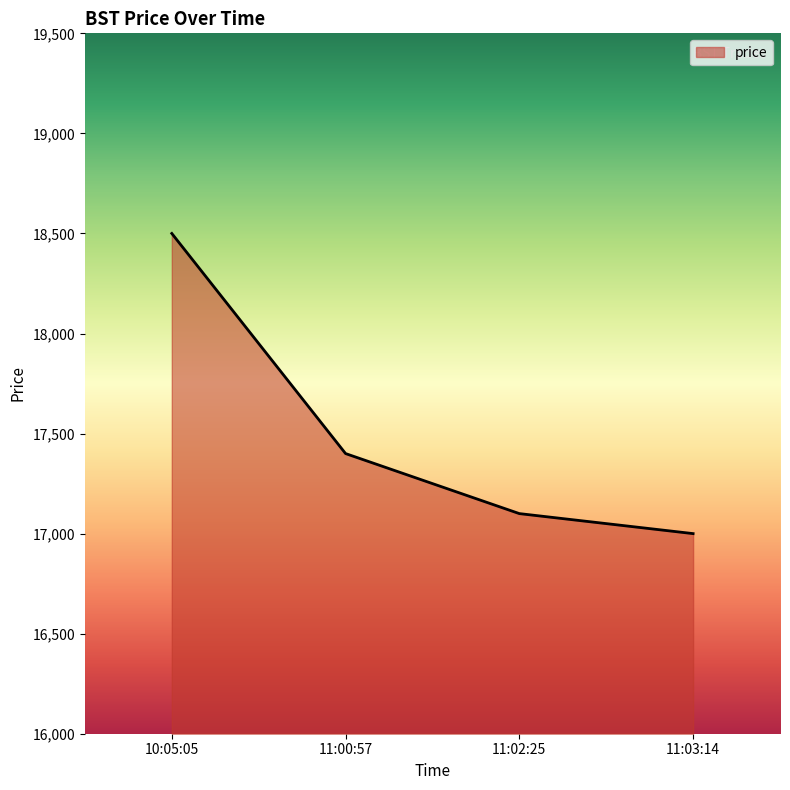

What is the difference between the second highest and minimum values?

400